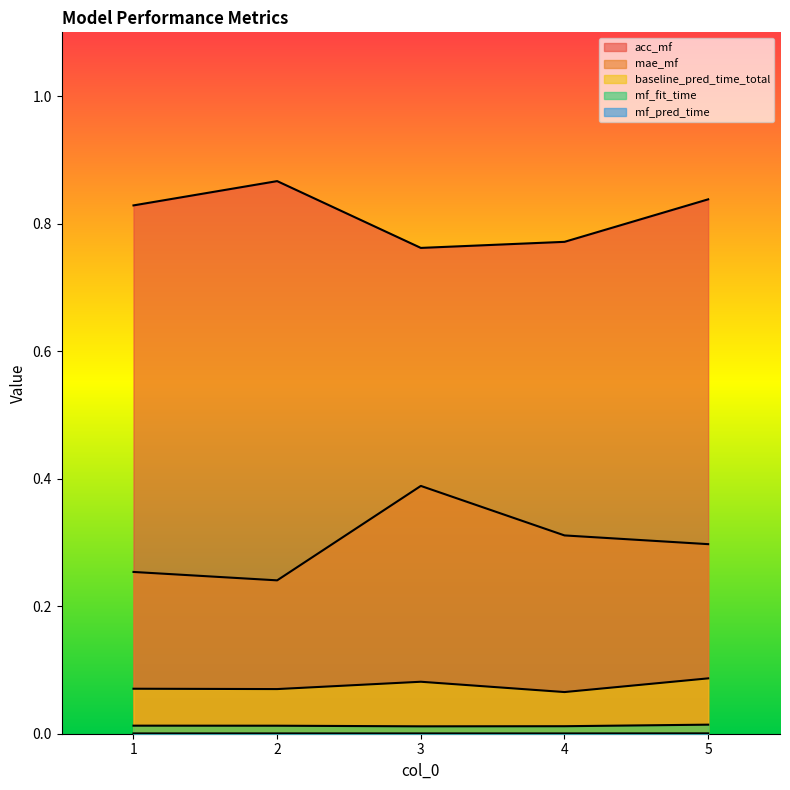

Between 5 and 4, which is larger?

5